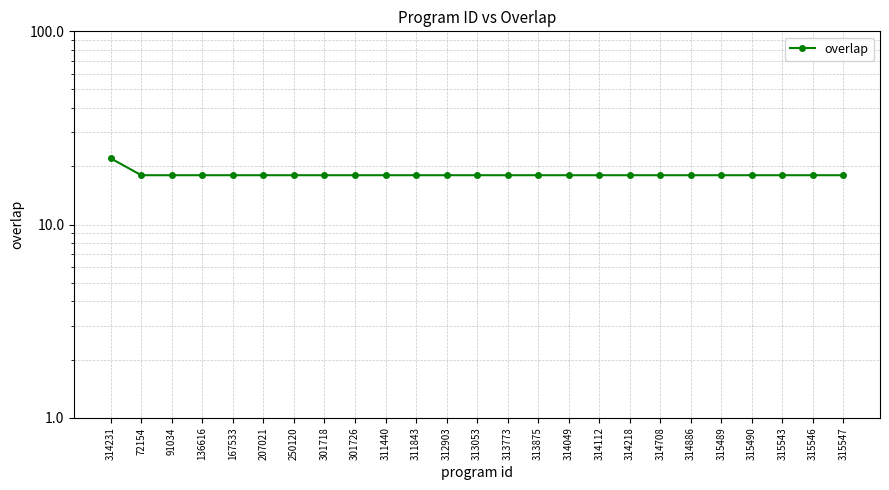

What is the smallest value displayed?

18